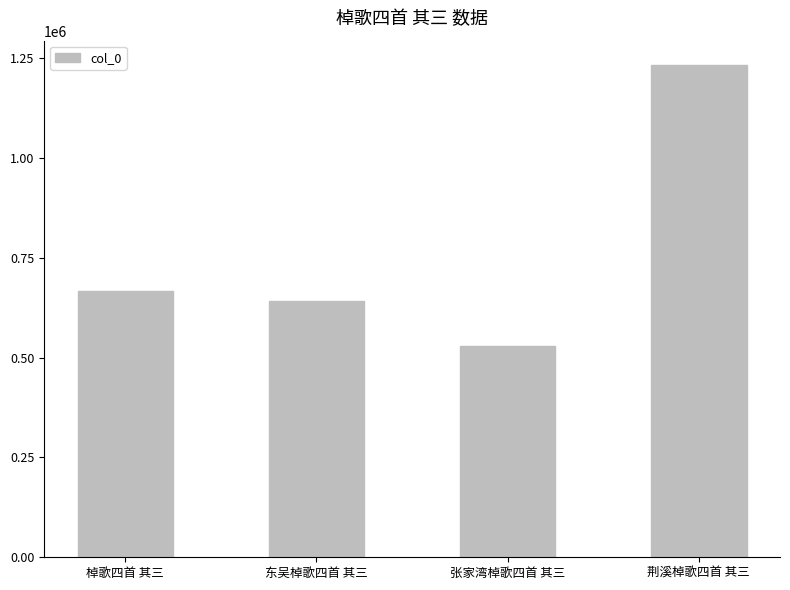

What is the average value?

767033